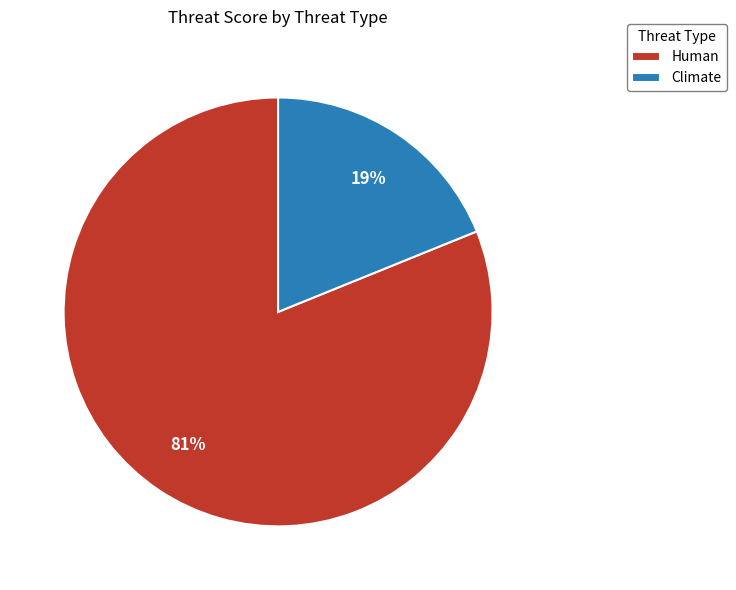

The Climate slice represents 19% of the pie. True or false?

True